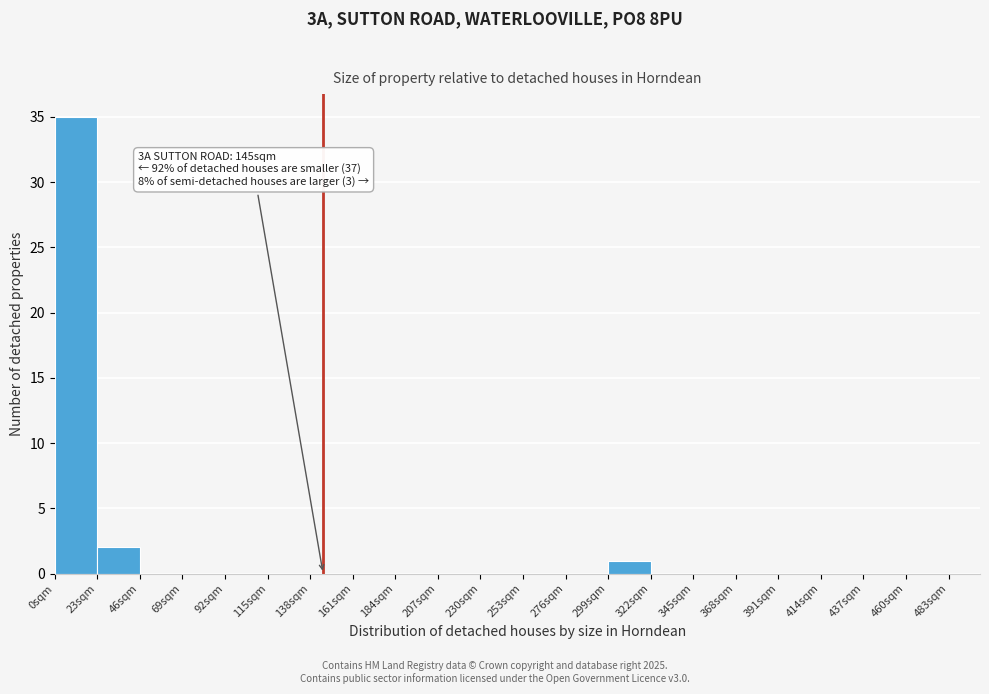

Over which range of the x-axis is the bar tallest?

0 to 23